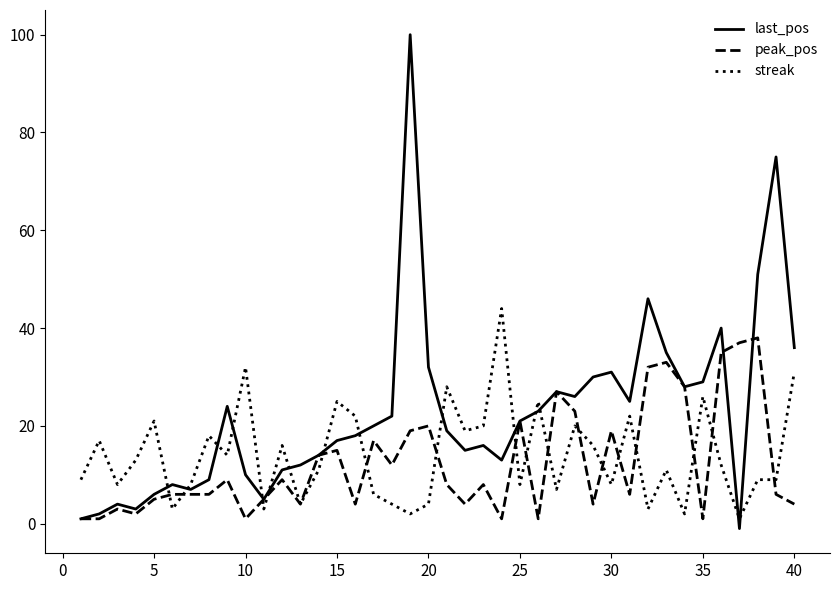

Which series has the largest range (max minus min)?

last_pos